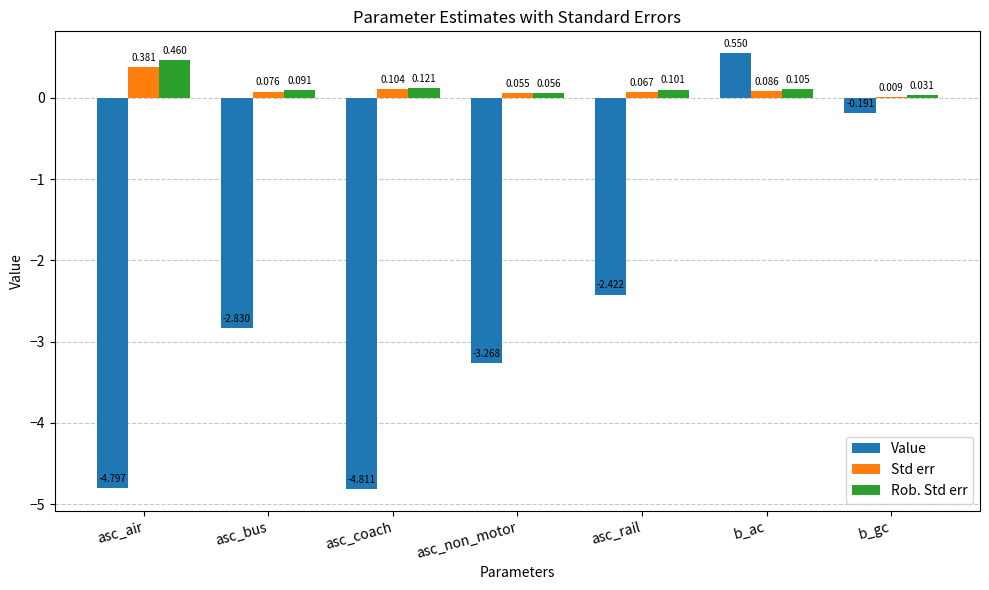

Which category has the highest value in the Rob. Std err series?

asc_air